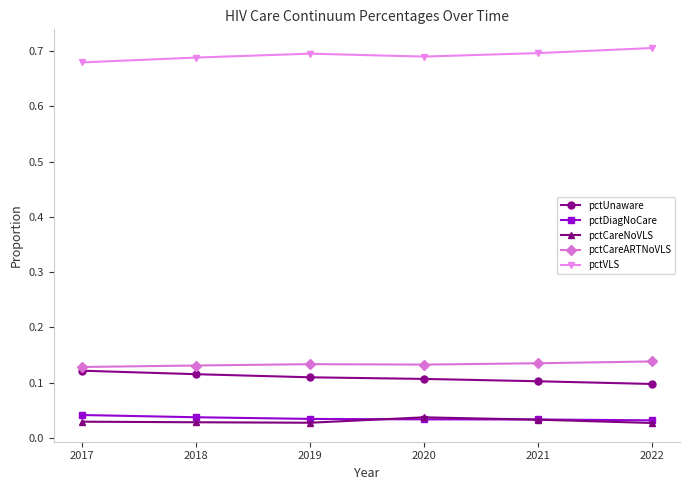

True or false: pctCareNoVLS and pctVLS intersect in this chart.

False